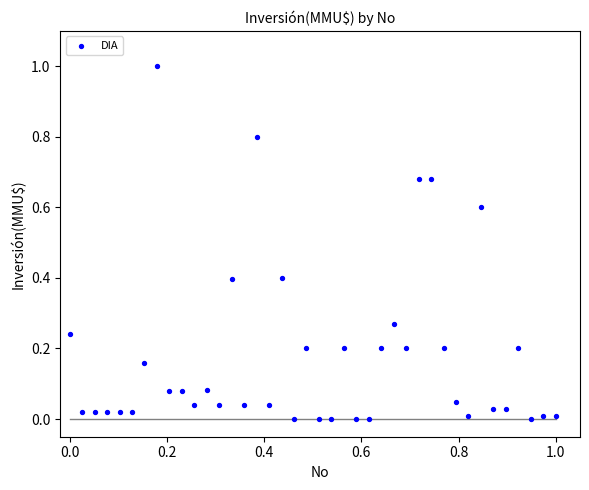

What is the range of X values (max minus min)?

1.0